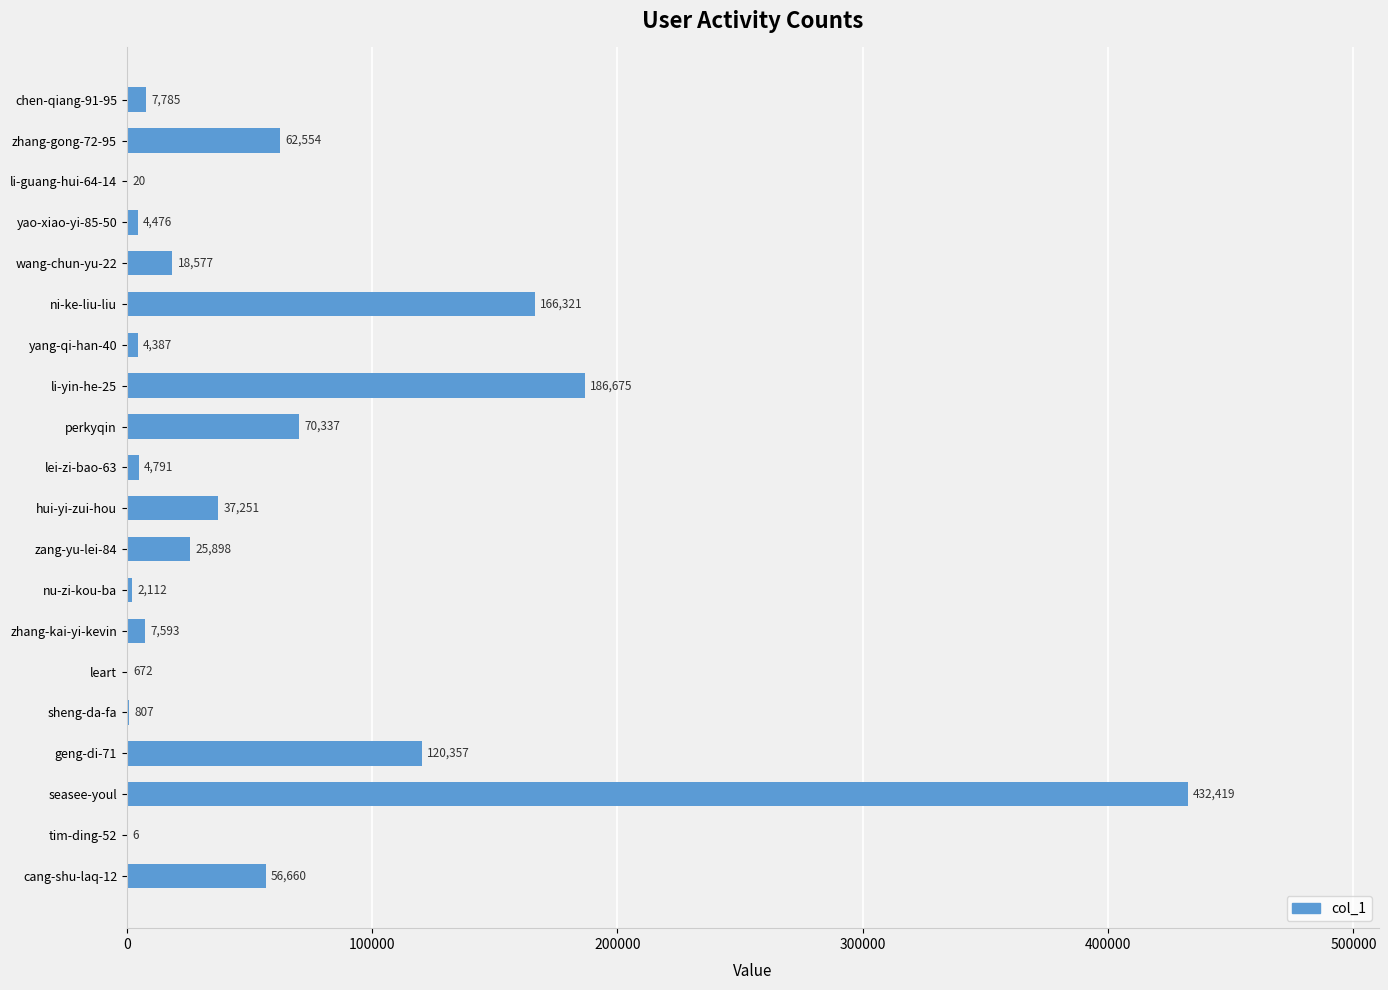

What is the maximum value shown in the chart?

432419